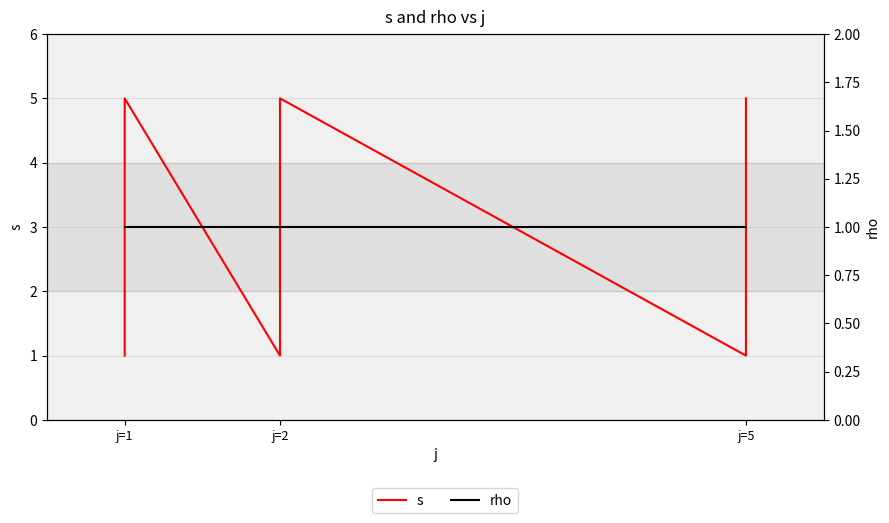

True or false: rho has a value of 1 at j=2.

True